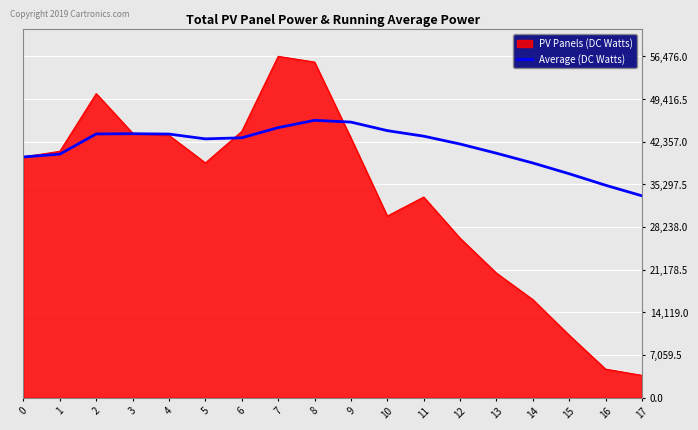

Which series changed the most between 1 and 8?

PV Panels (DC Watts)